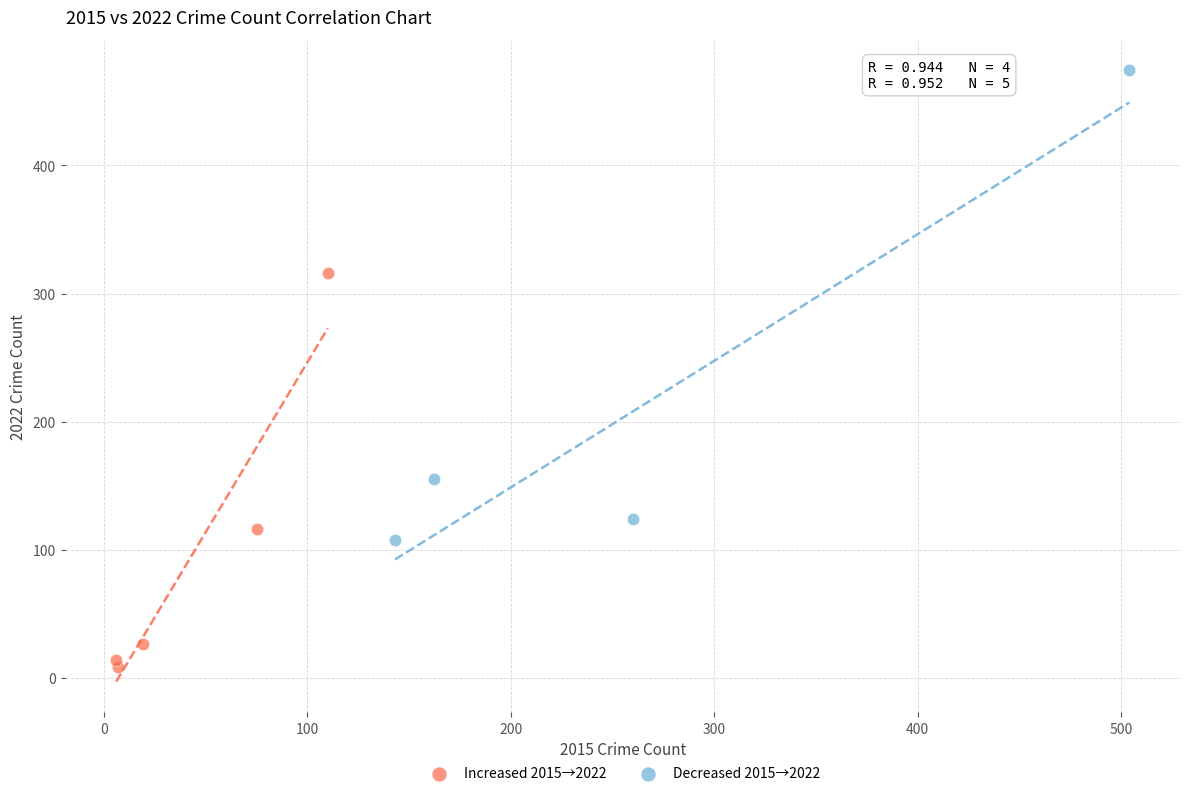

What are all the series names shown in the legend?

Increased 2015→2022, Decreased 2015→2022